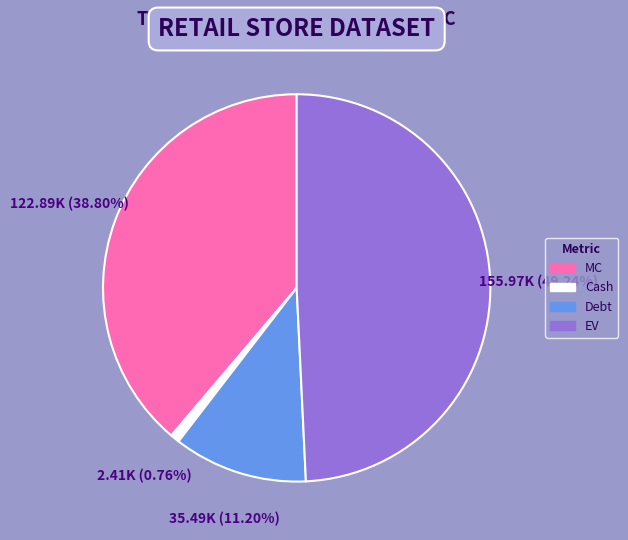

How many slices are in this pie chart?

4